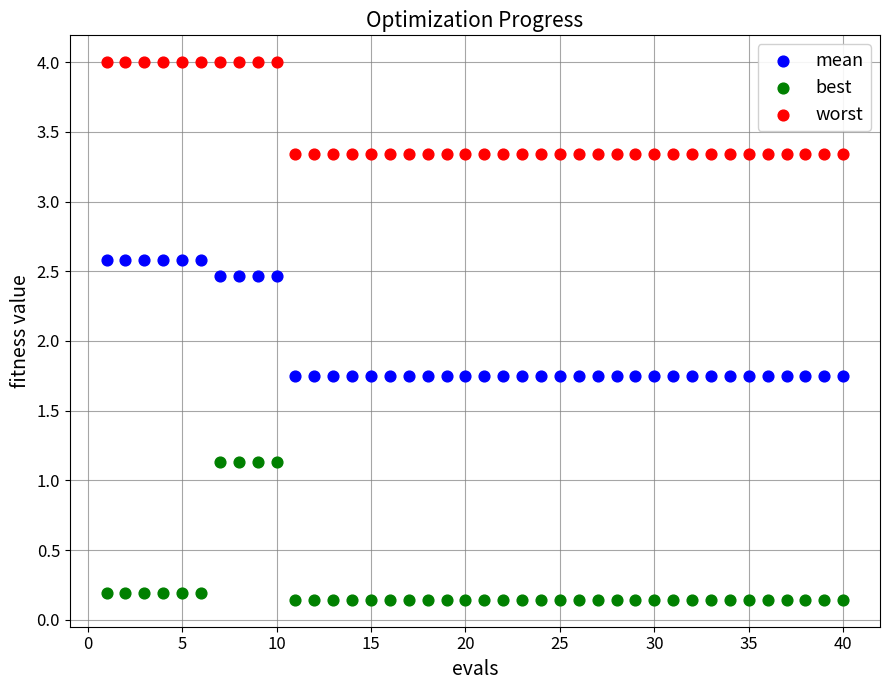

Across all data points, what is the range of X values (max minus min)?

39.0